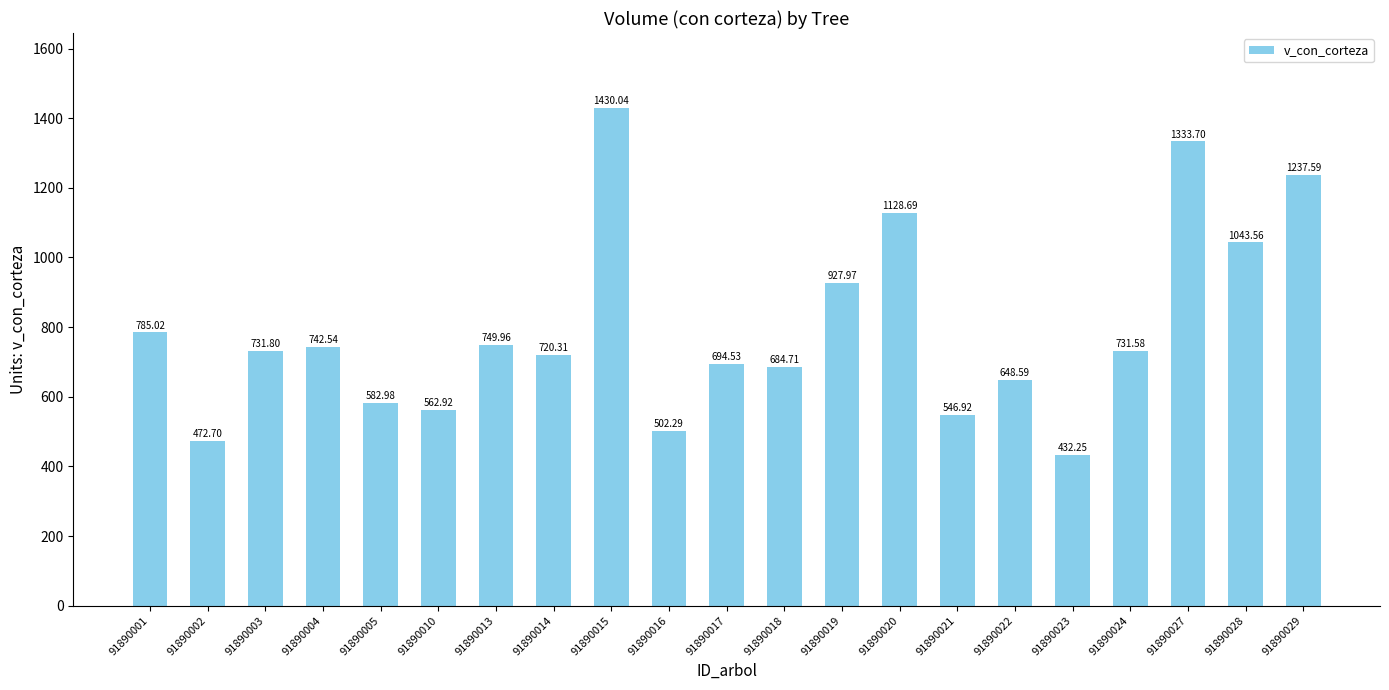

What is the ratio of the value at 91890016 to the value at 91890014?

0.7